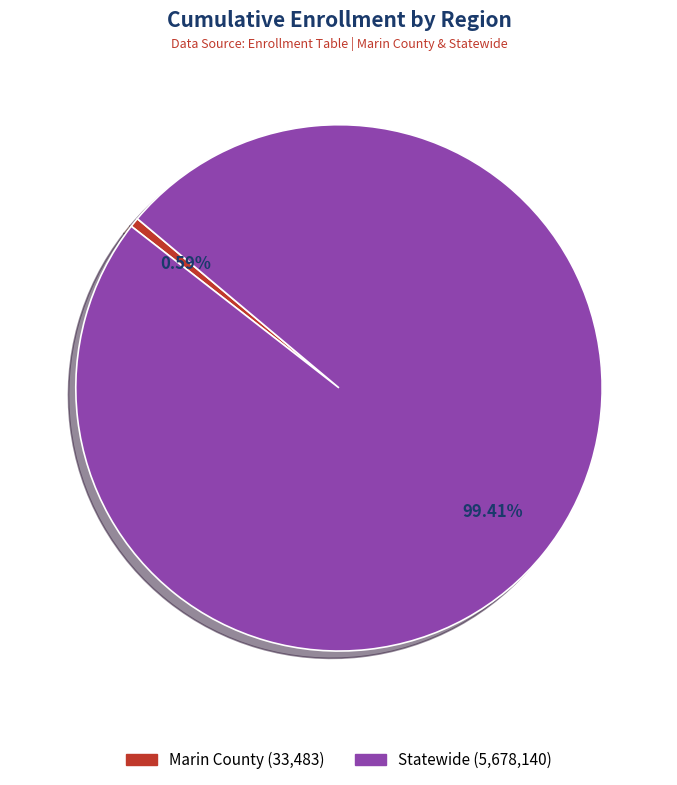

Does Statewide represent more than half of the total?

Yes